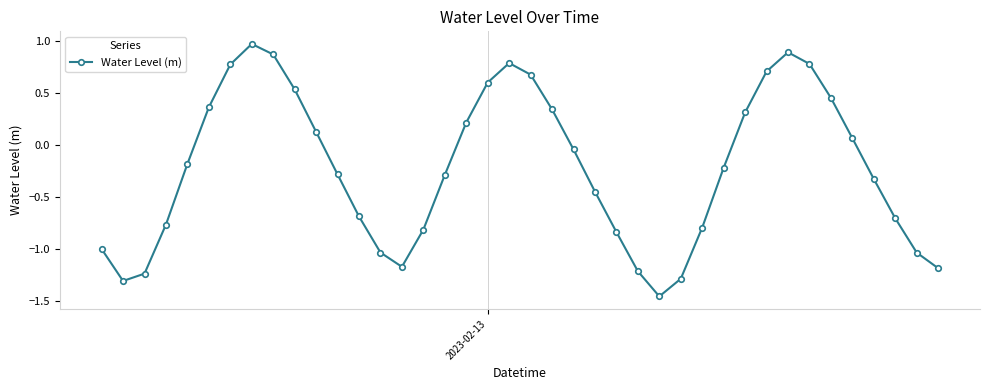

True or false: the data has more than 1 interior local peaks.

True